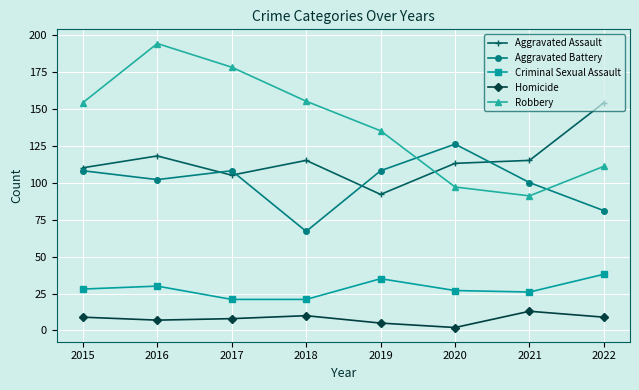

Reading left to right, what are all the values shown in this chart?

Aggravated Assault: 110	118	105	115	92	113	115	154
Aggravated Battery: 108	102	108	67	108	126	100	81
Criminal Sexual Assault: 28	30	21	21	35	27	26	38
Homicide: 9	7	8	10	5	2	13	9
Robbery: 154	194	178	155	135	97	91	111